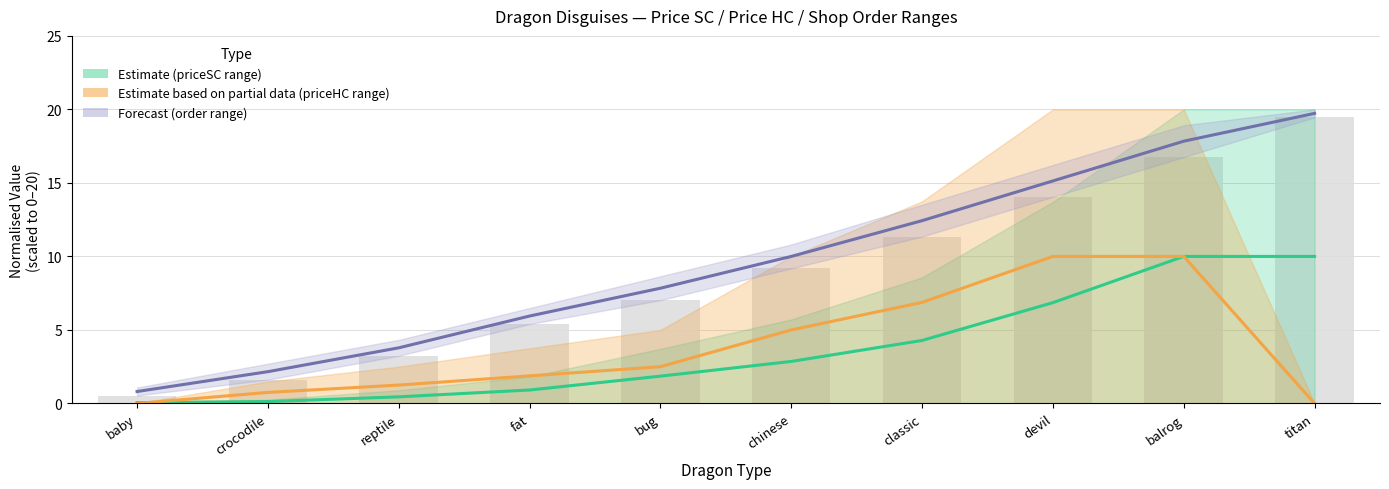

The priceSC_max series shows 4.3 at classic. True or false?

True